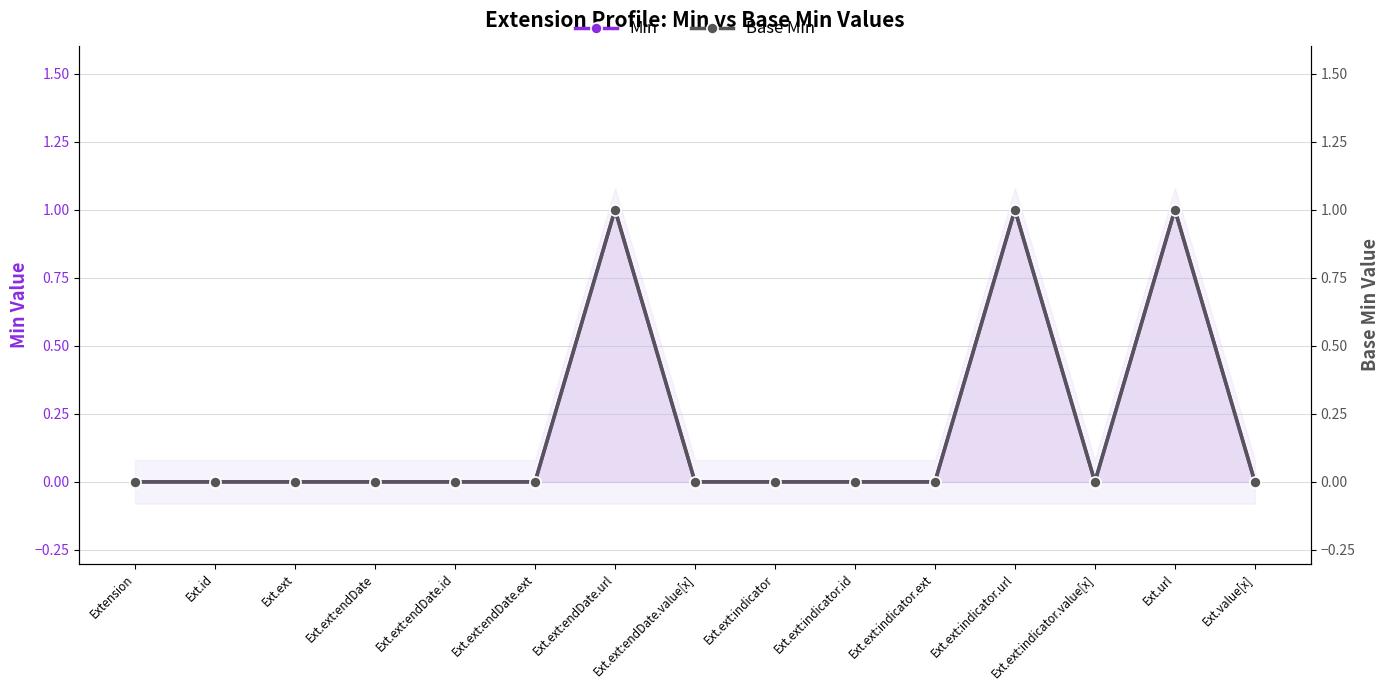

The Base Min series shows 0 at Ext.ext:endDate.id. True or false?

True